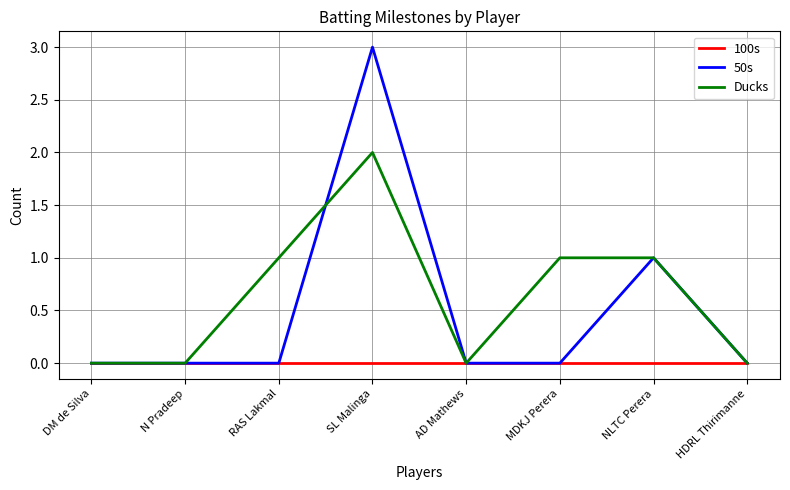

What position from the right is MDKJ Perera?

3